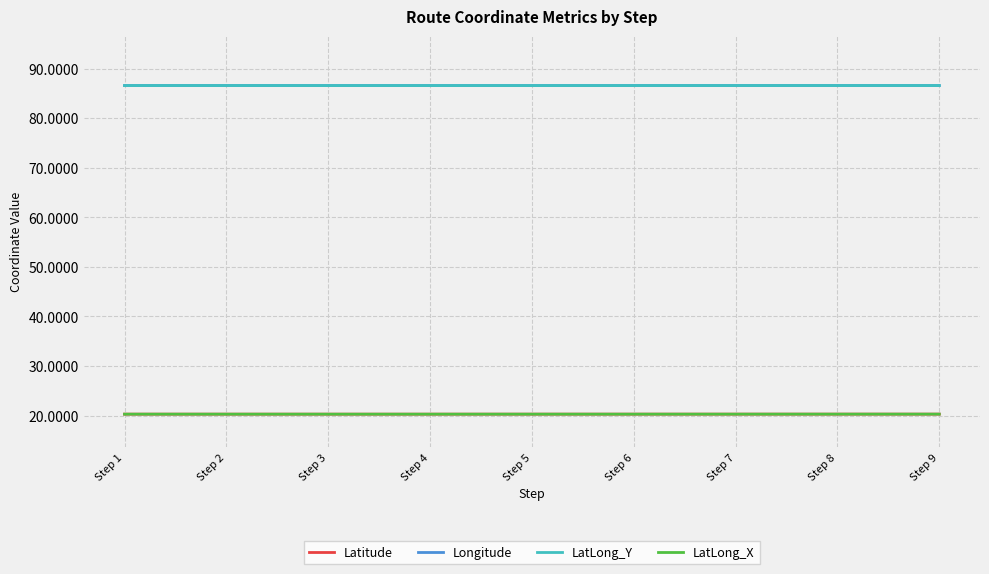

What is the maximum value shown in the chart?

86.6